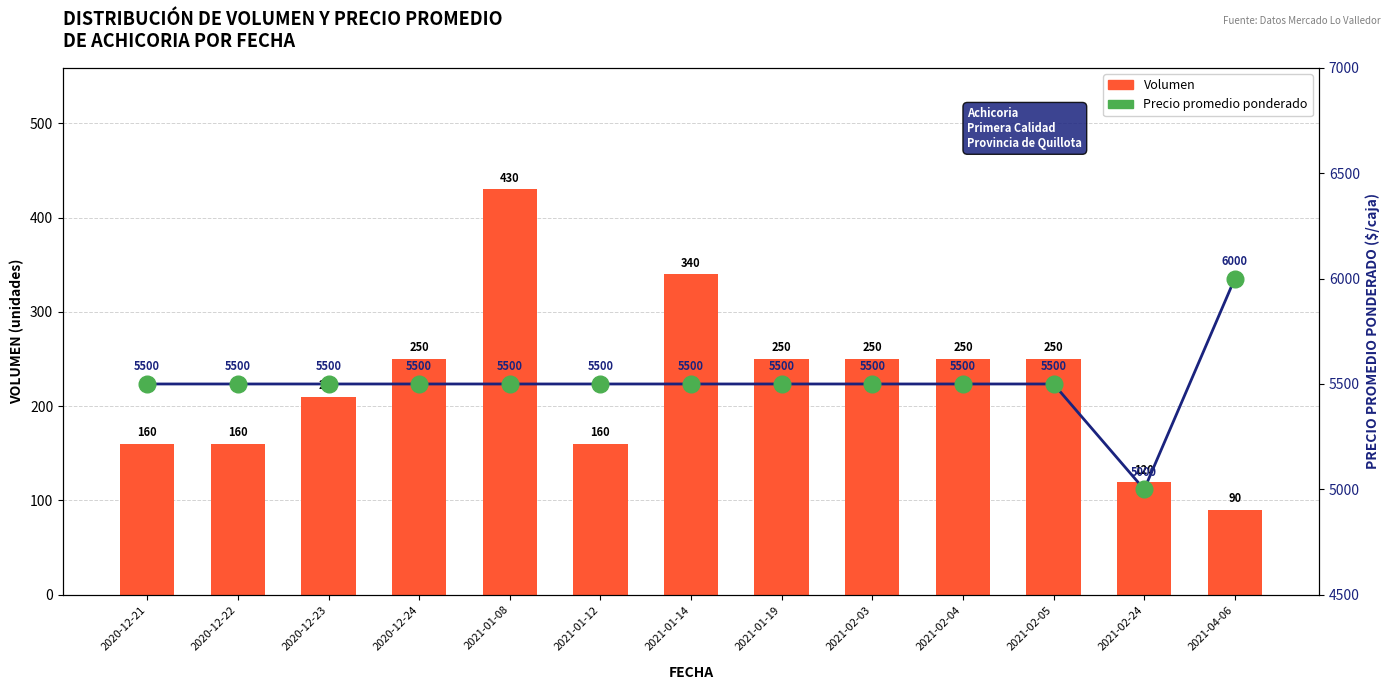

Reading left to right, transcribe all the data shown in this chart.

Volumen: 160	160	210	250	430	160	340	250	250	250	250	120	90
Precio promedio ponderado: 5500	5500	5500	5500	5500	5500	5500	5500	5500	5500	5500	5000	6000